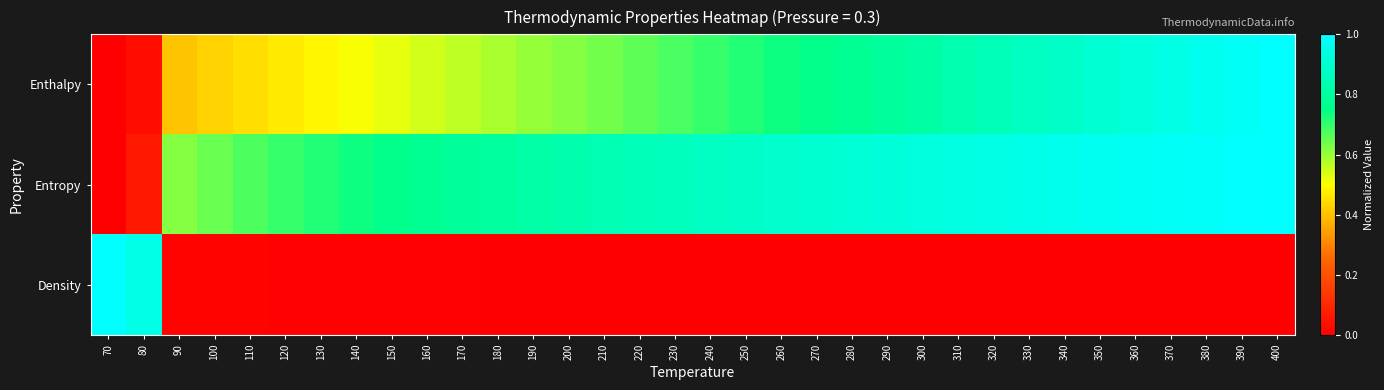

Rank the series by their maximum value, from highest to lowest.

Enthalpy, Entropy, Density